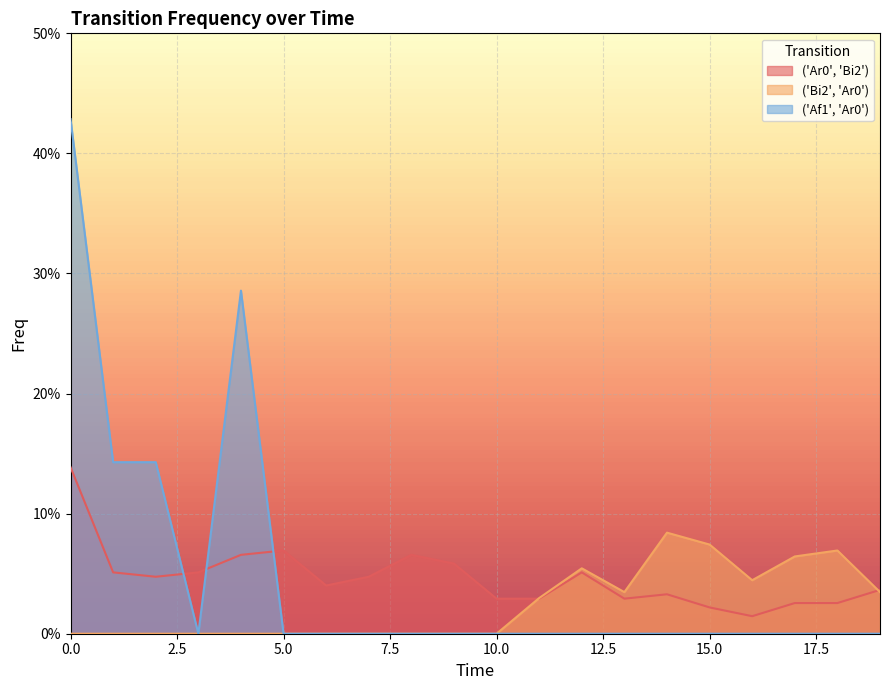

Between 12 and 1, which is larger?

12